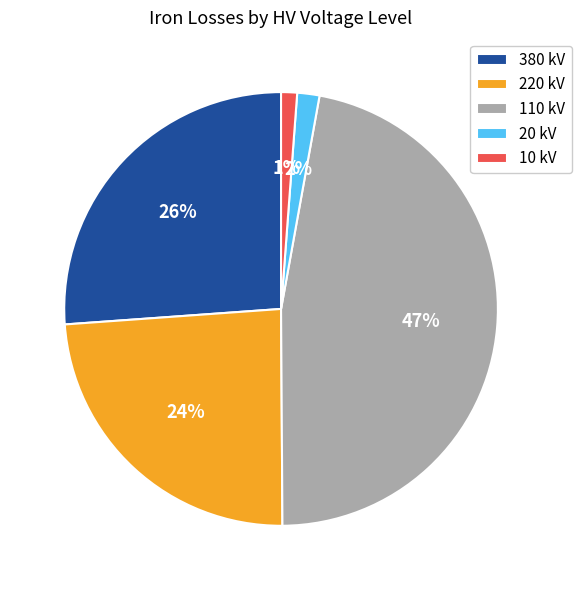

How many segments does this pie chart have?

5